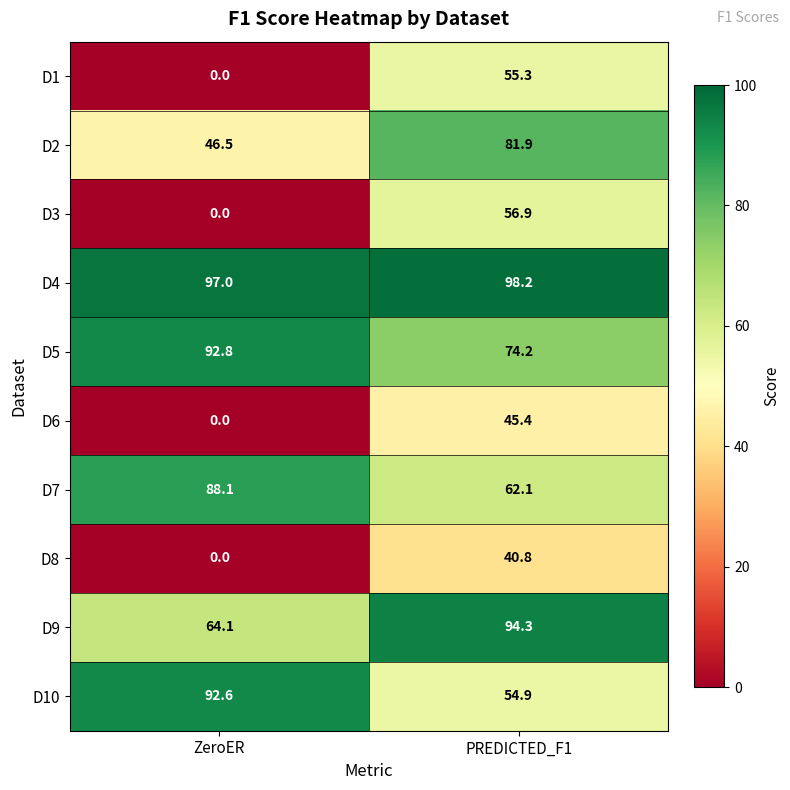

Which category has the lowest value across all series?

ZeroER